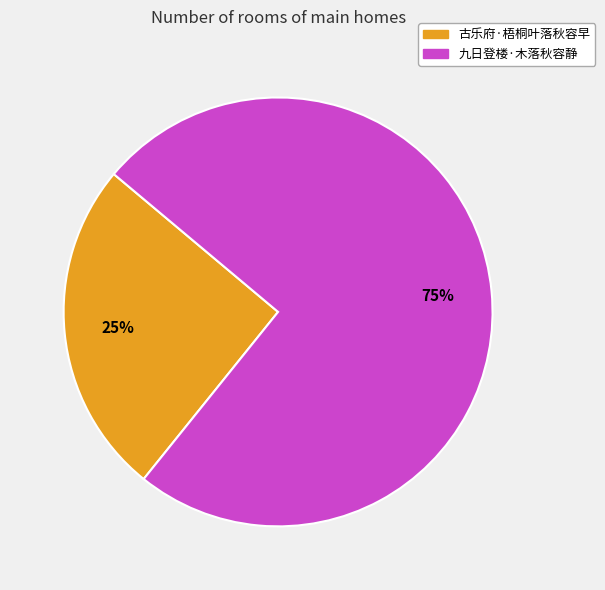

Does 九日登楼·木落秋容静 account for over 50% of the chart?

Yes